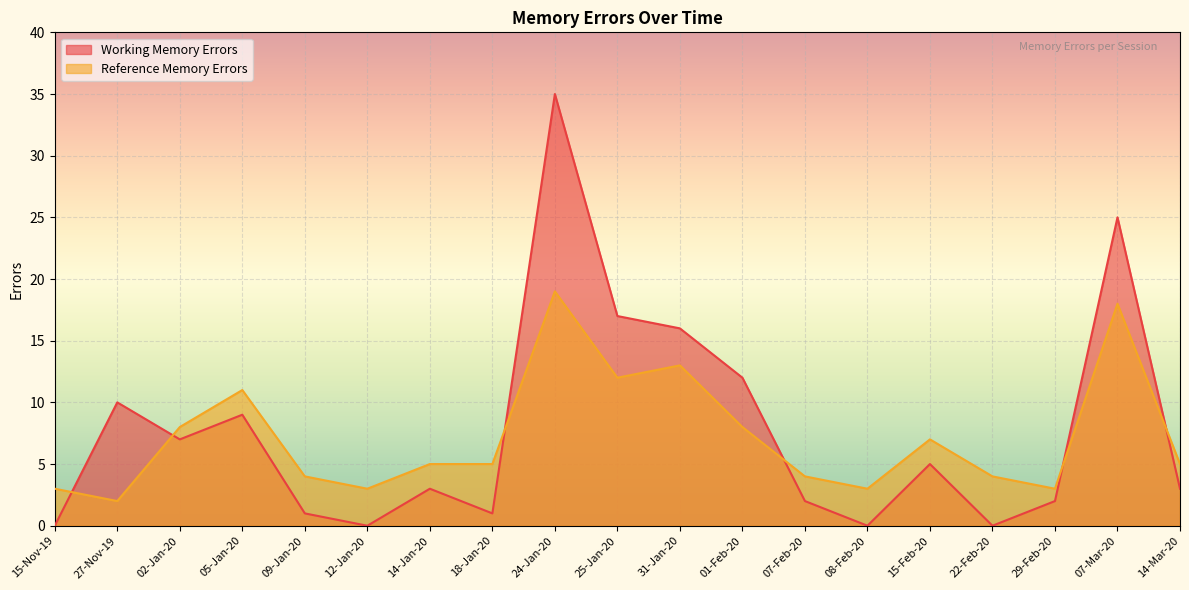

What is the difference between the highest and lowest values at 14-Mar-20?

2